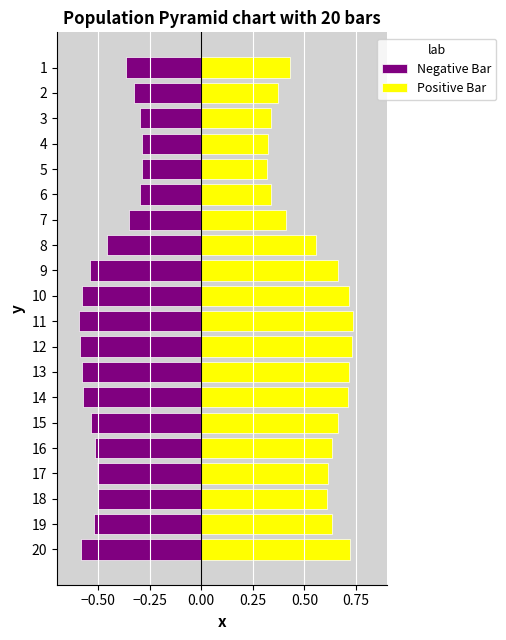

What value does the Positive Bar series have at 7?

0.4